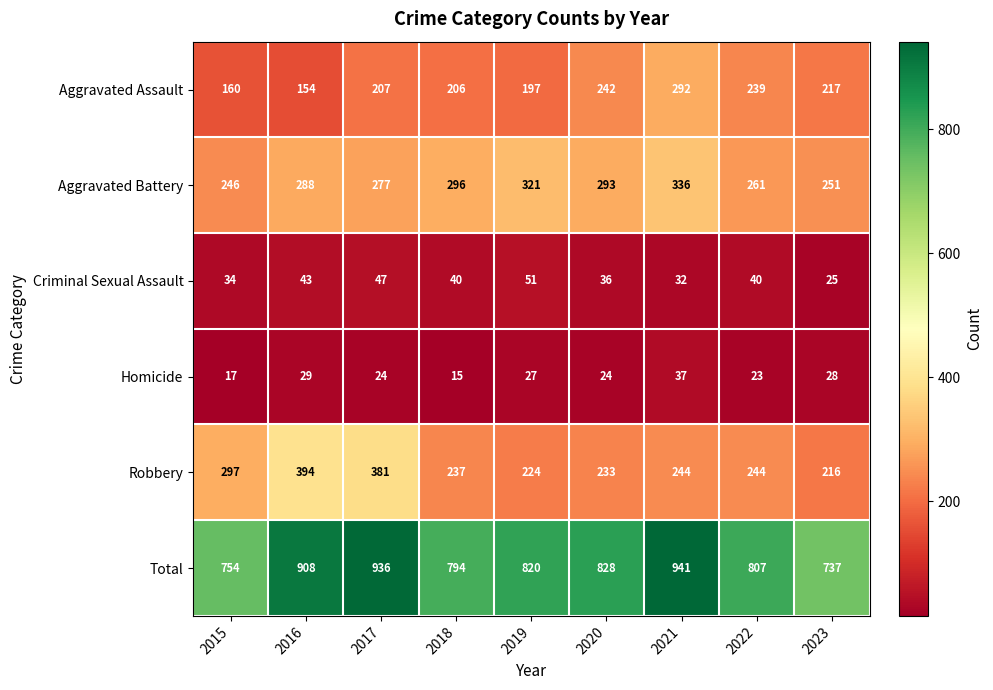

List the labels in order of Aggravated Assault value, smallest first.

2016, 2015, 2019, 2018, 2017, 2023, 2022, 2020, 2021